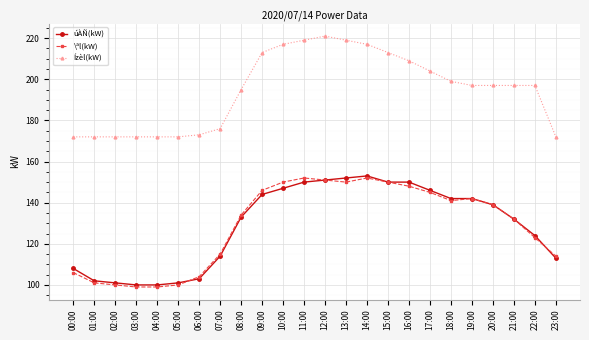

True or false: úÀÑ(kW) has a value of 146 at 17:00.

True